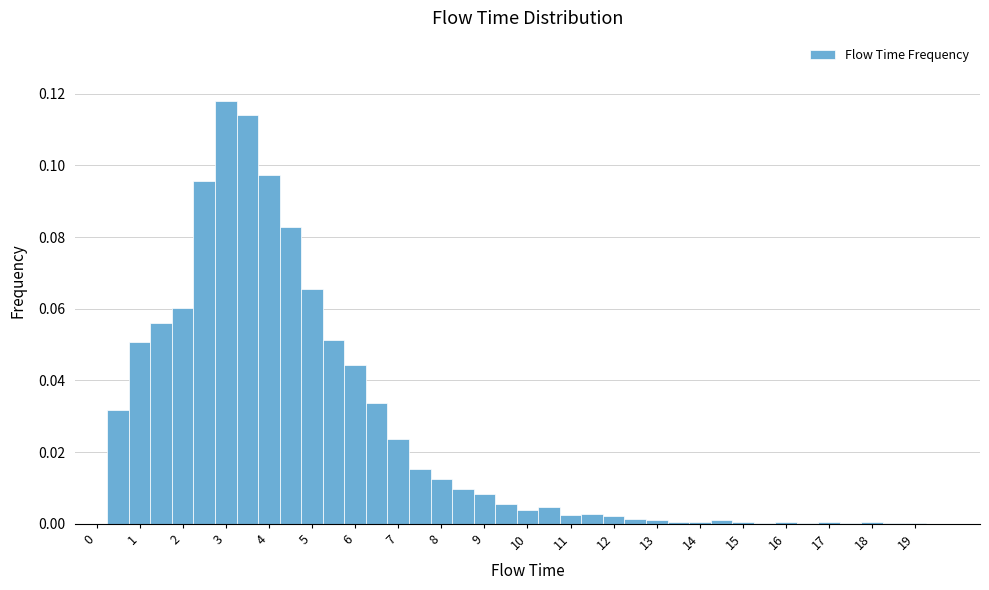

Over which range of the x-axis is the bar tallest?

2.75 to 3.25